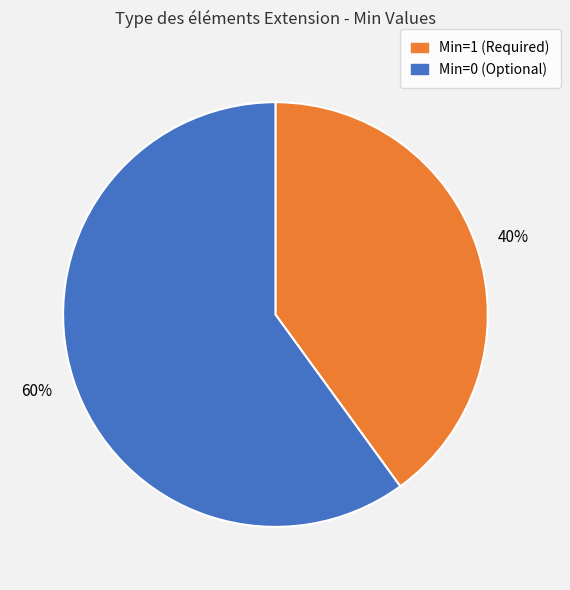

To the nearest percent, what is the average slice percentage?

50%